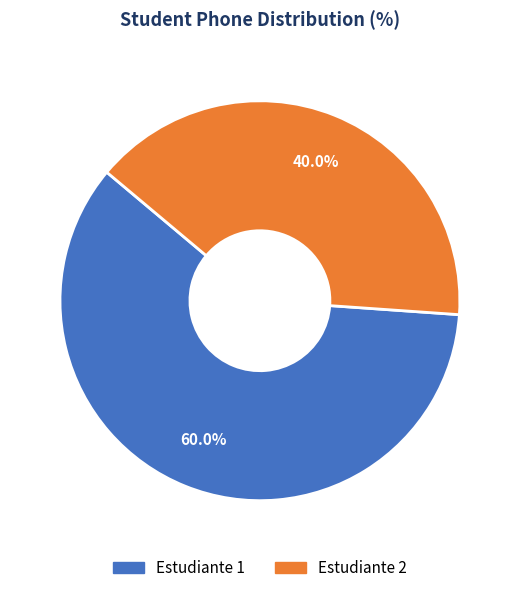

Rank the categories by value from highest to lowest.

Estudiante 1, Estudiante 2